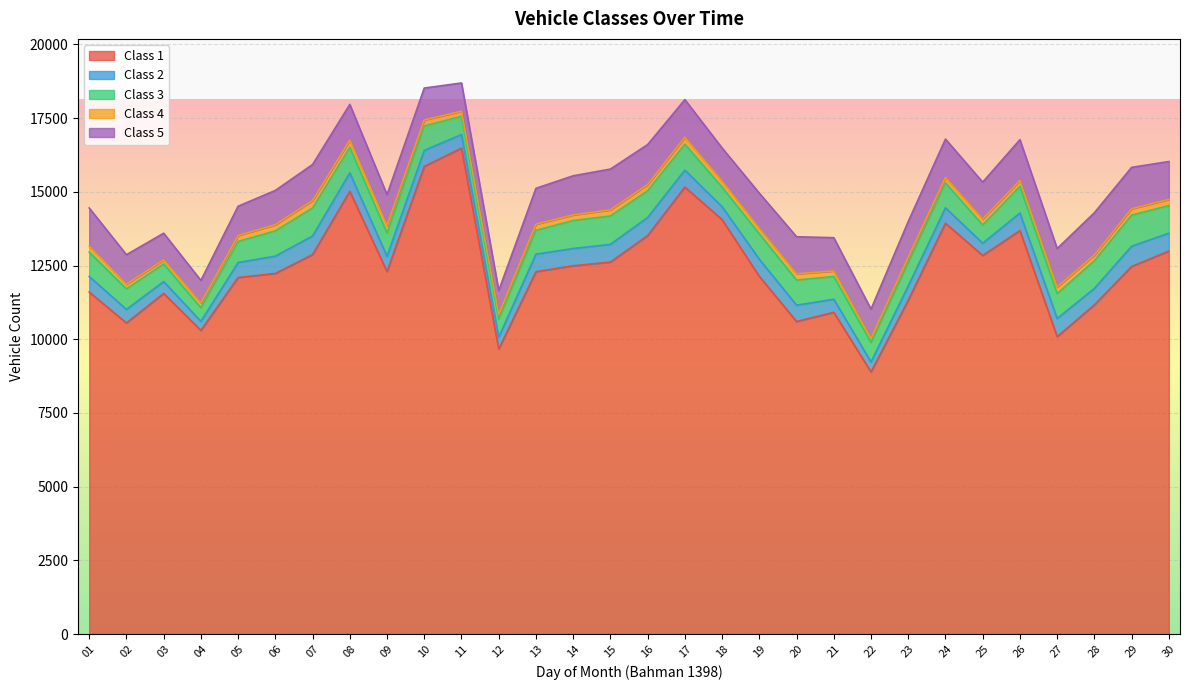

Is it true that Class 3 equals 131 at 04?

False